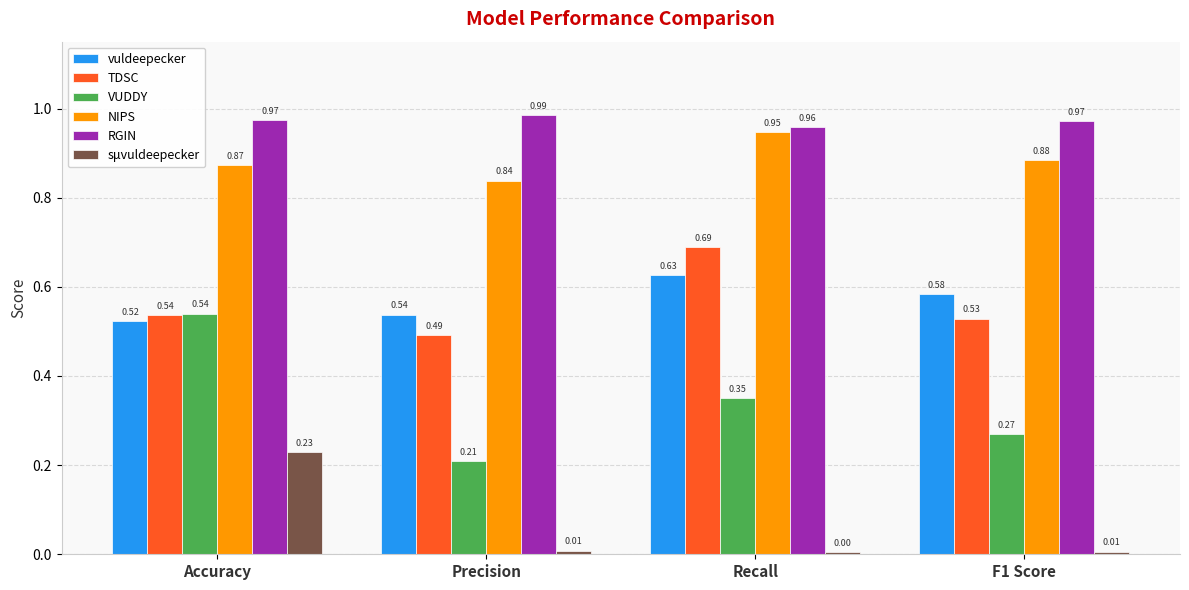

List the labels in order of vuldeepecker value, largest first.

Recall, F1 Score, Precision, Accuracy